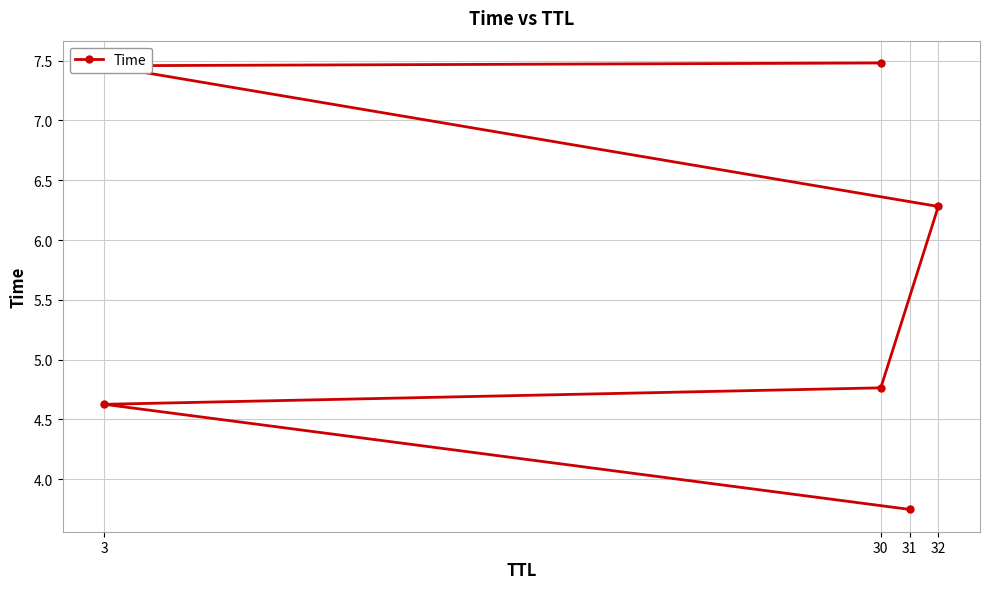

Is this an area chart (filled region under the line)?

No